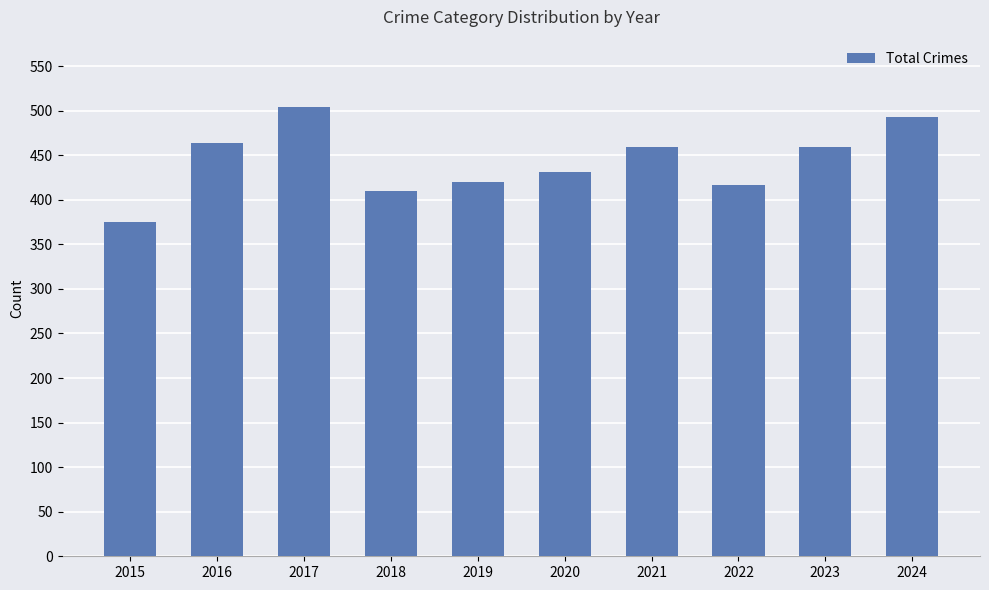

The chart shows a value of 181 at 2018. True or false?

False